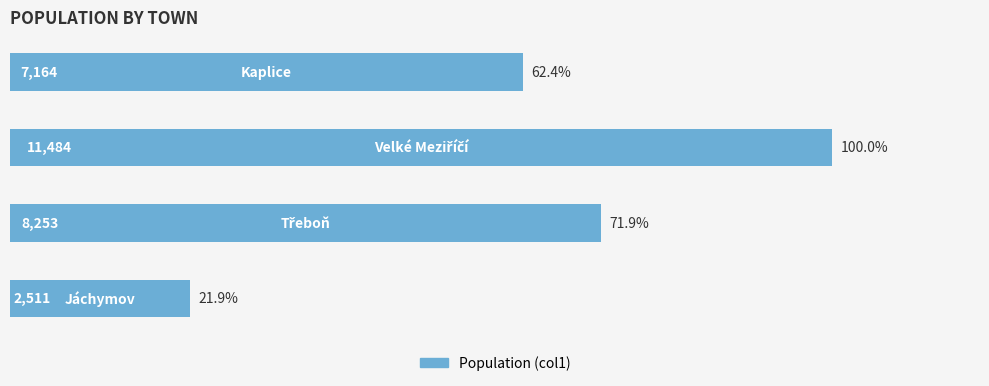

What is the minimum value shown in the chart?

2511